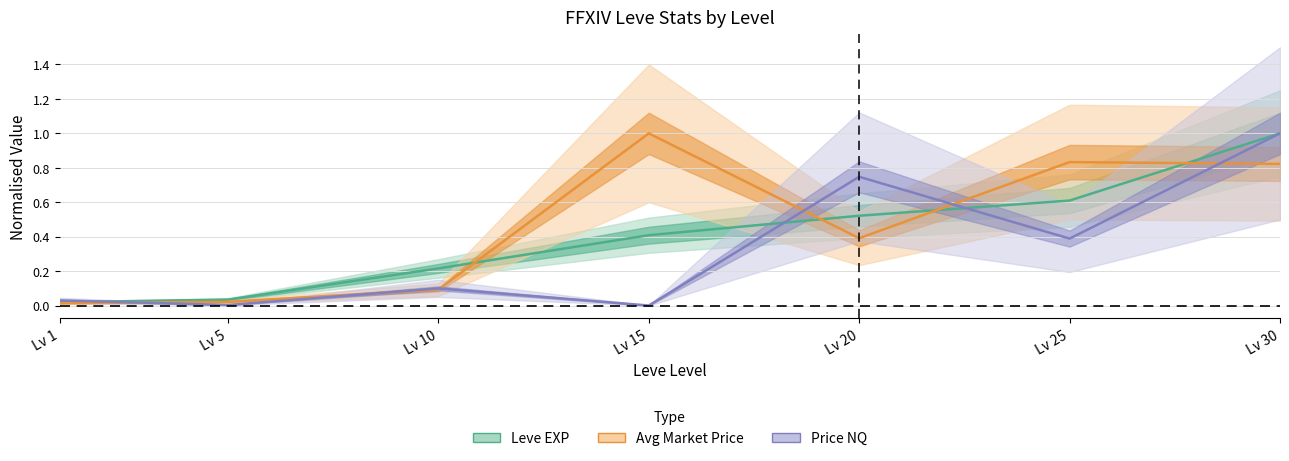

Does the chart display data point markers on the line(s)?

No